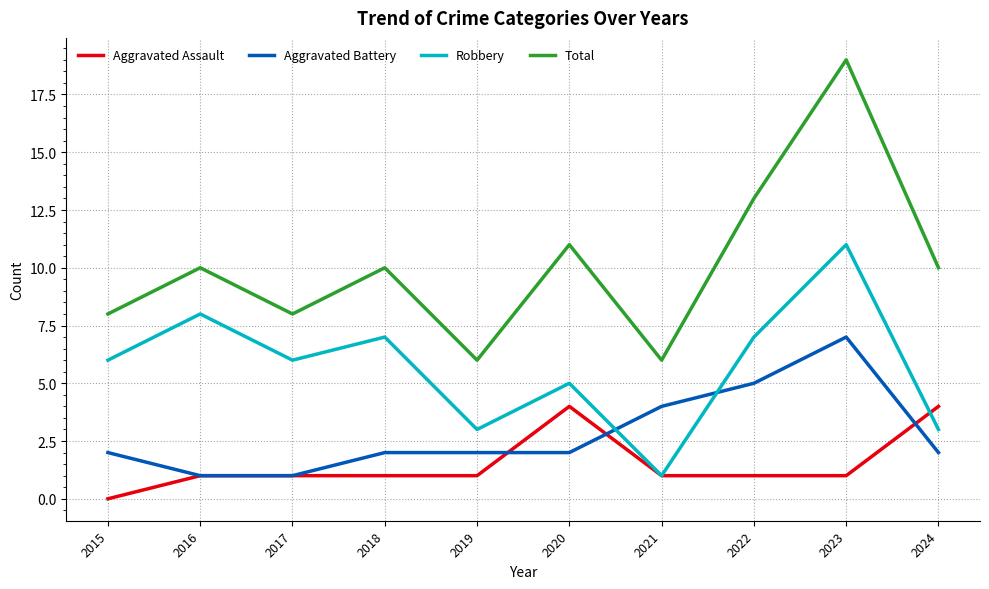

Which category has the lowest value across all series?

2015